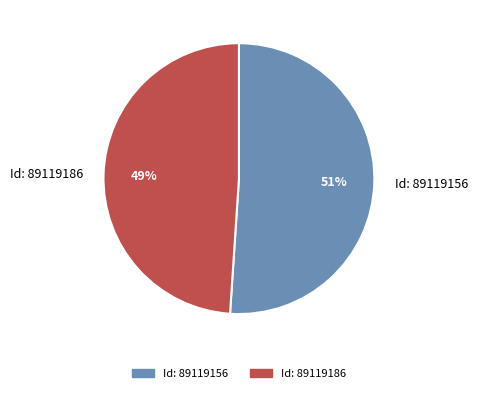

What is the smallest slice in the pie chart?

Id: 89119186